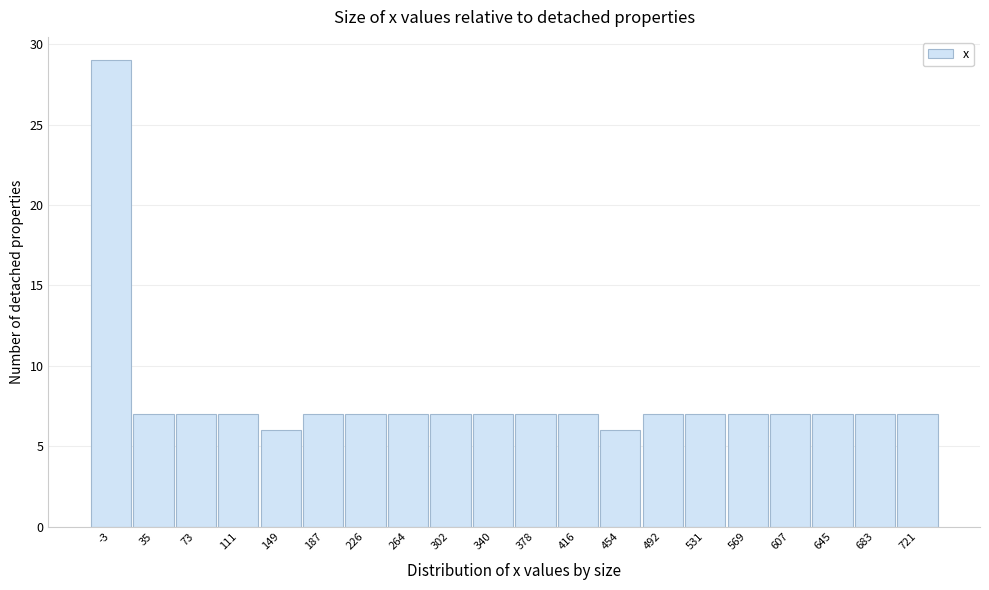

Reading left to right, extract all data points from this chart.

29	7	7	7	6	7	7	7	7	7	7	7	6	7	7	7	7	7	7	7